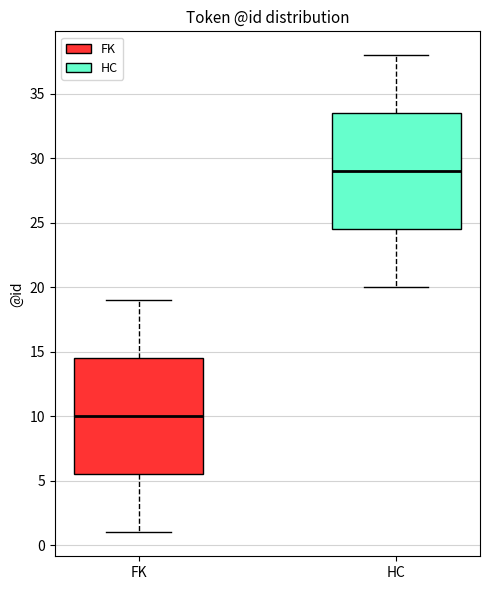

Reading left to right, read every box against the y-axis: the position of its median line, the range the box covers, and the ends of its whiskers. The values are not printed on the chart, so give them approximately, as read against the axis.

FK: median 10.0, box 5.5 to 14.5, whiskers 1.0 to 19.0
HC: median 29.0, box 24.5 to 33.5, whiskers 20.0 to 38.0